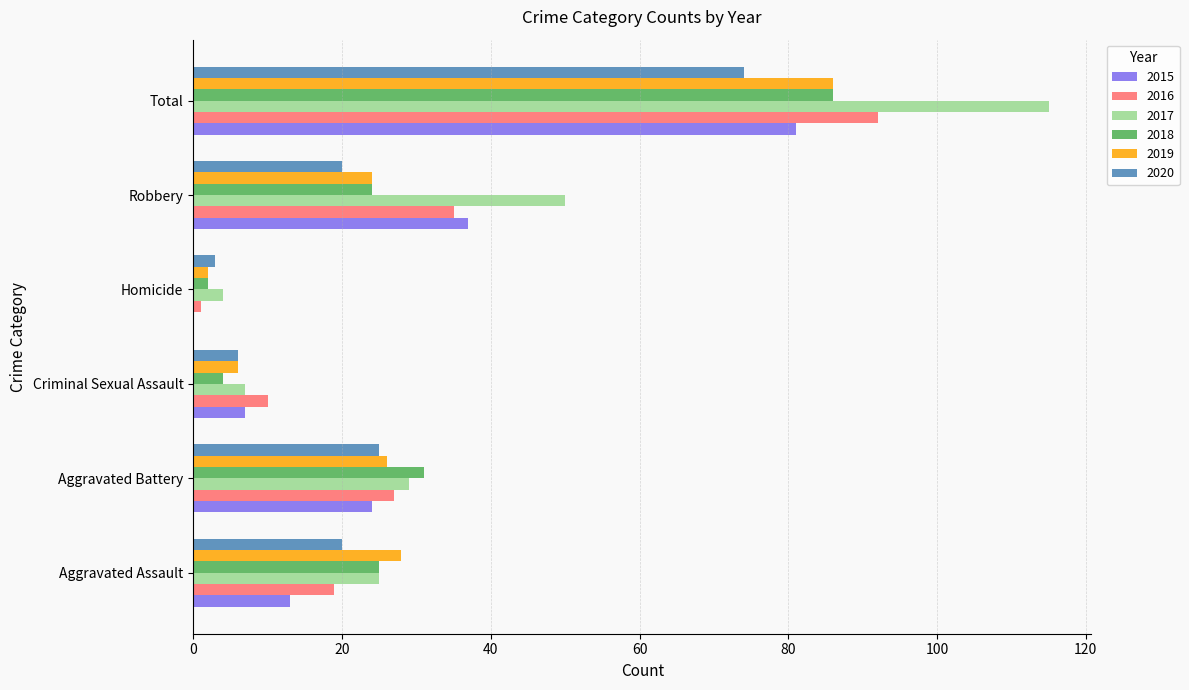

How many series are shown in this chart?

6